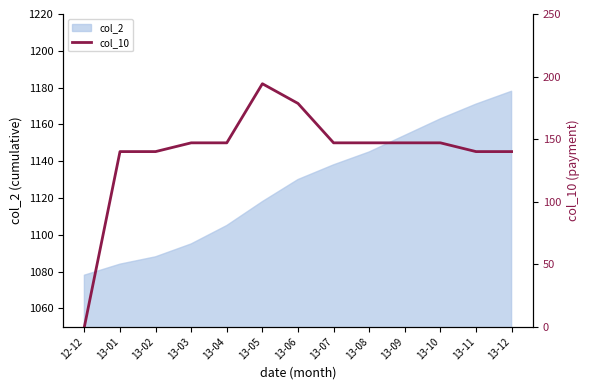

Reading left to right, transcribe all the data shown in this chart.

0.0	140.0	140.0	147.0	147.0	194.2	178.5	147.0	147.0	147.0	147.0	140.0	140.0